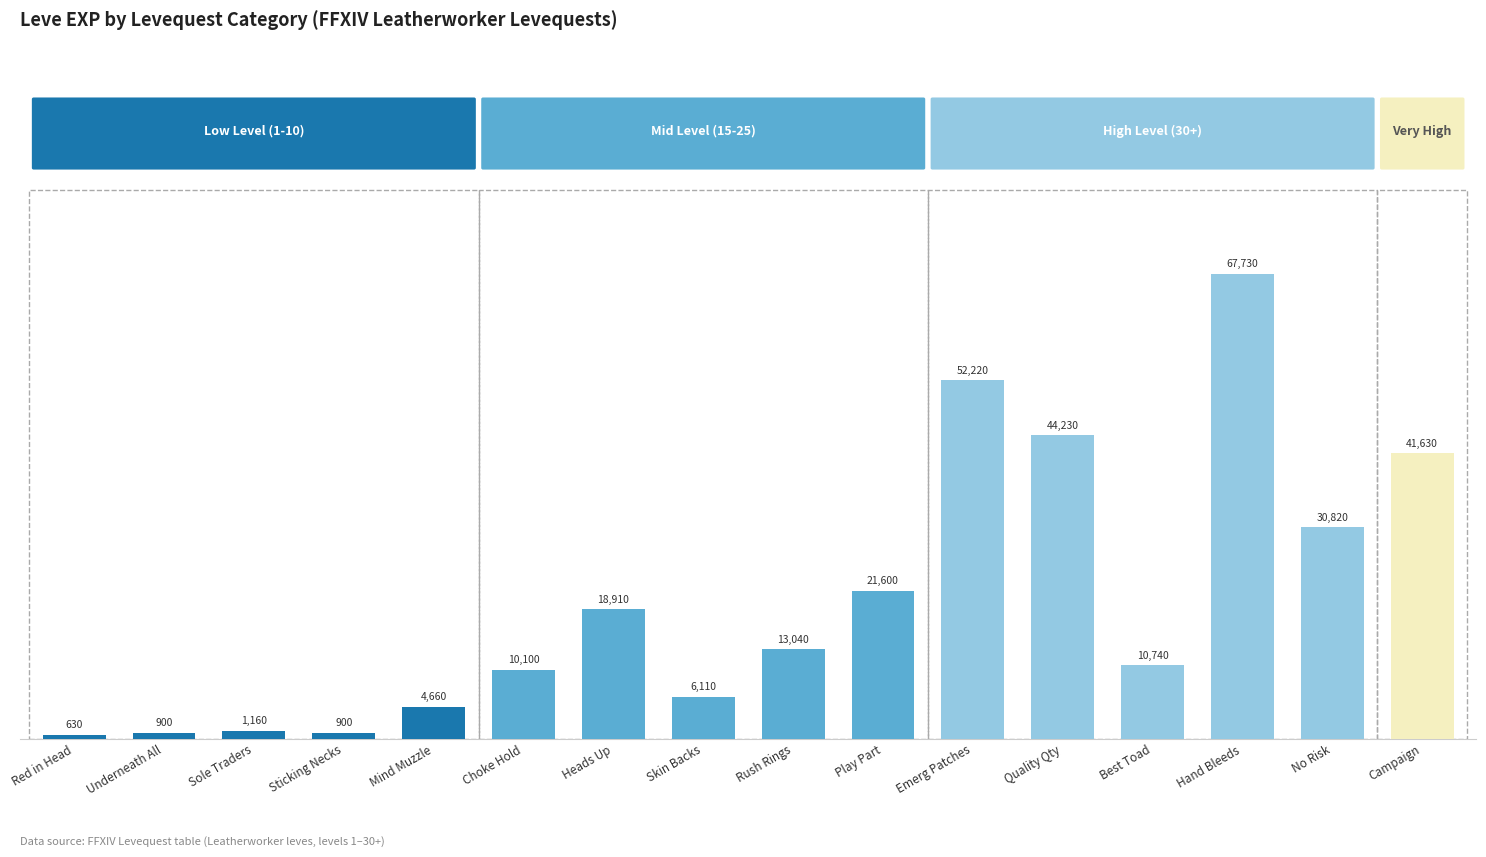

What is the difference between the Low Level (1-10) values at Sticking Necks and Sole Traders?

260